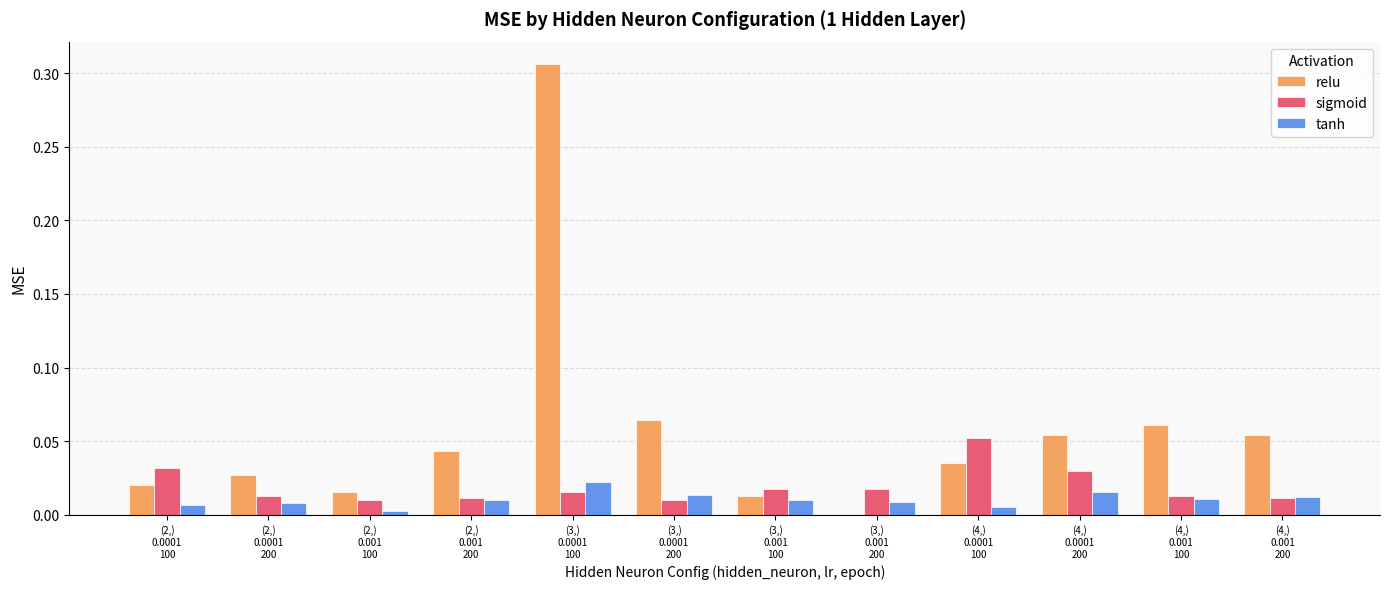

Which series has the largest total across all categories?

relu